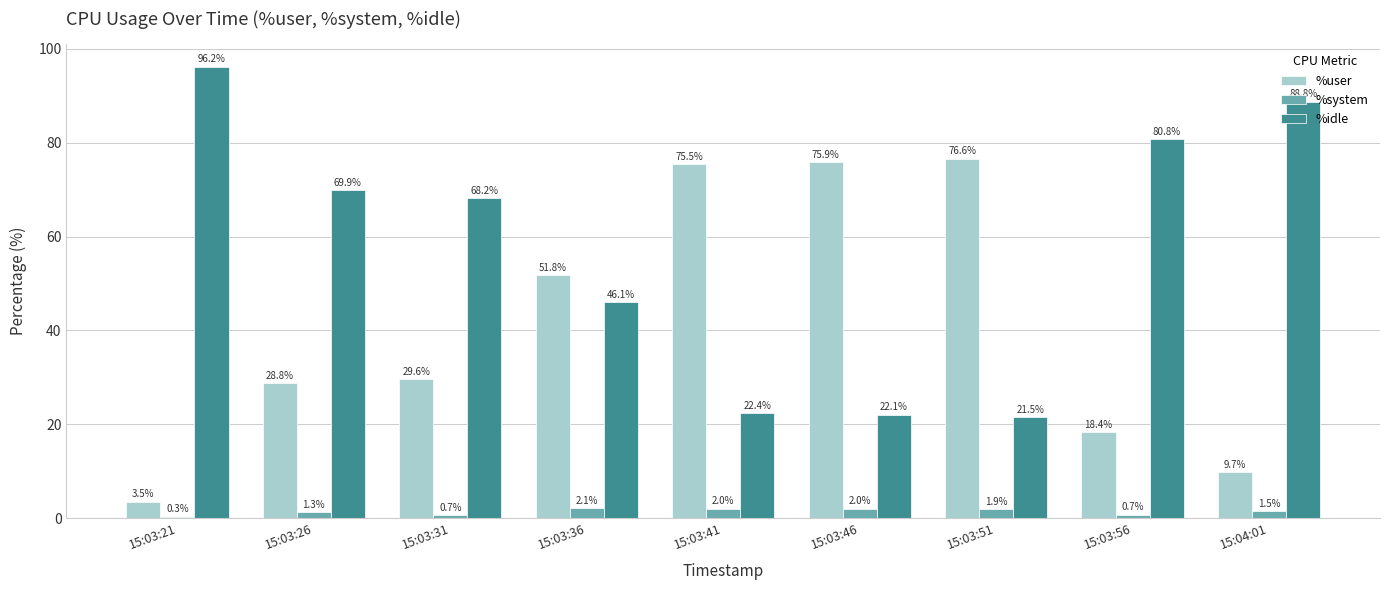

Is the value of %idle at 15:03:36 greater than the value of %user at 15:03:26?

Yes